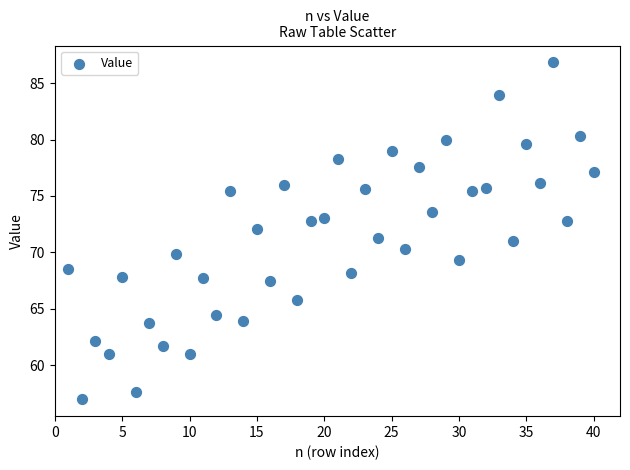

What is the range of X values (max minus min)?

39.0